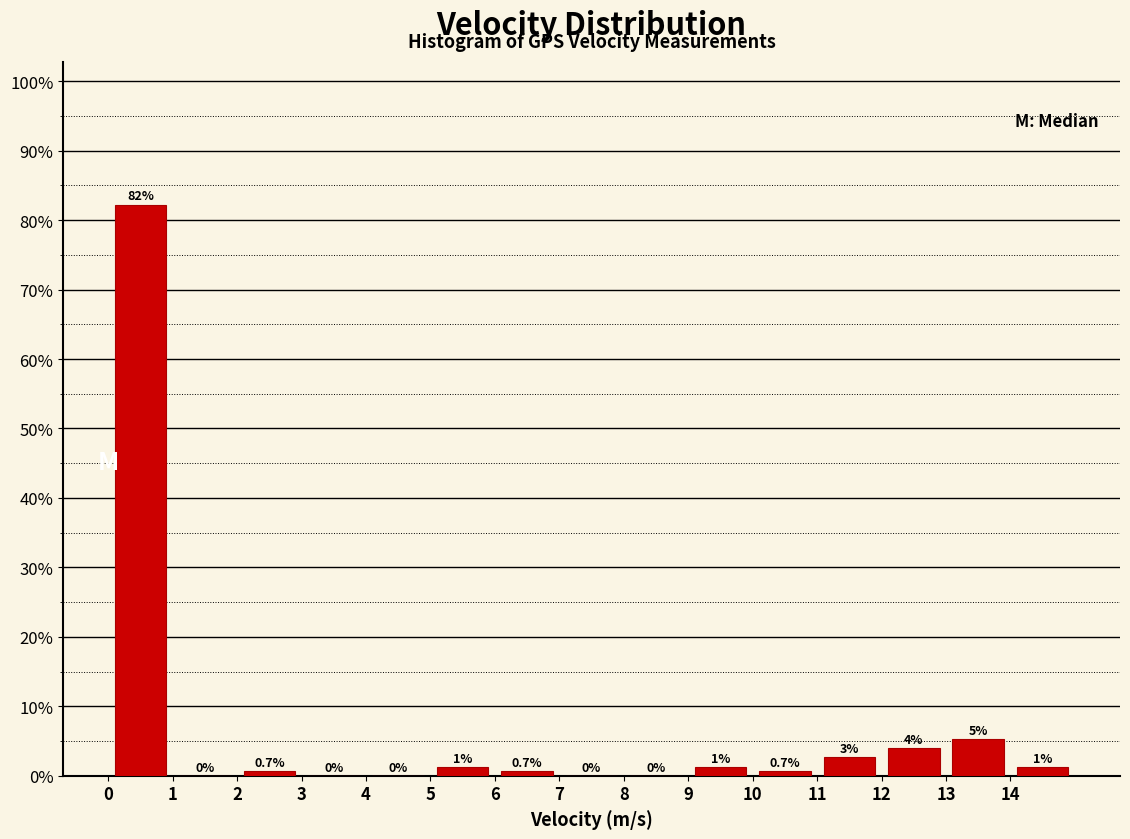

Which range on the x-axis has the tallest bar?

0 to 1